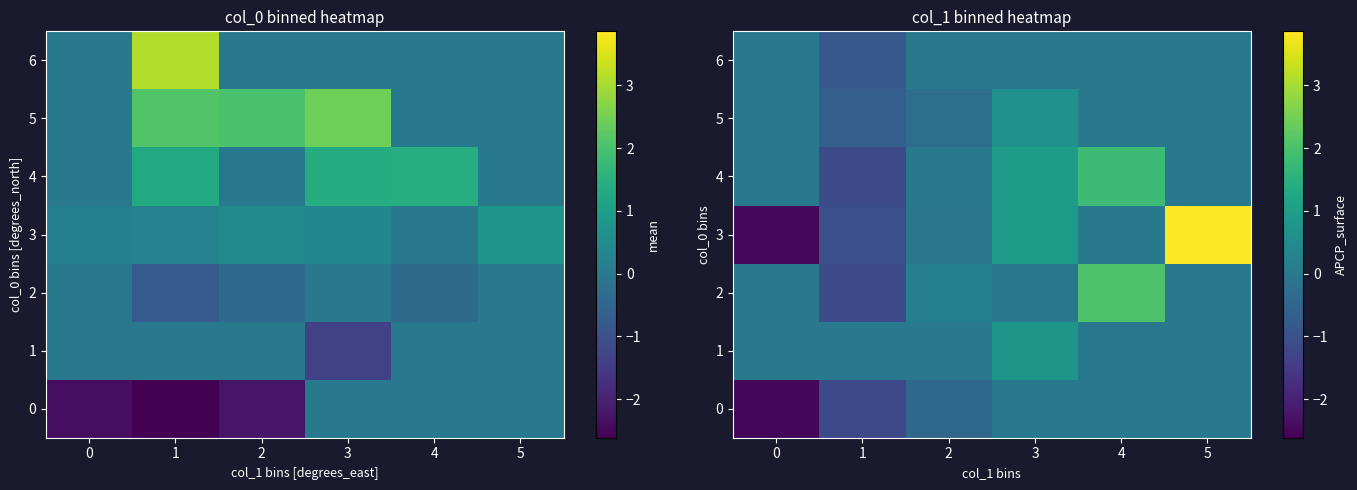

What is the total value across all series at 2?

-0.5